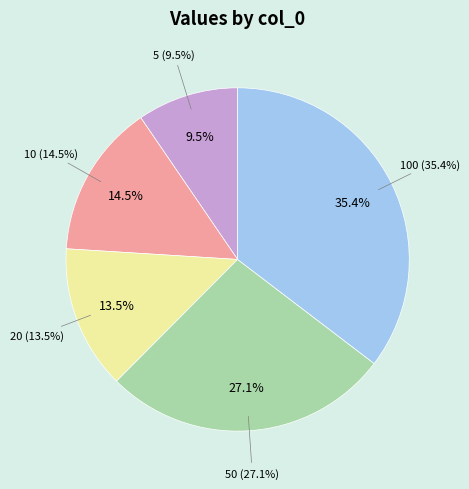

Between 50 and 5, which is larger?

50